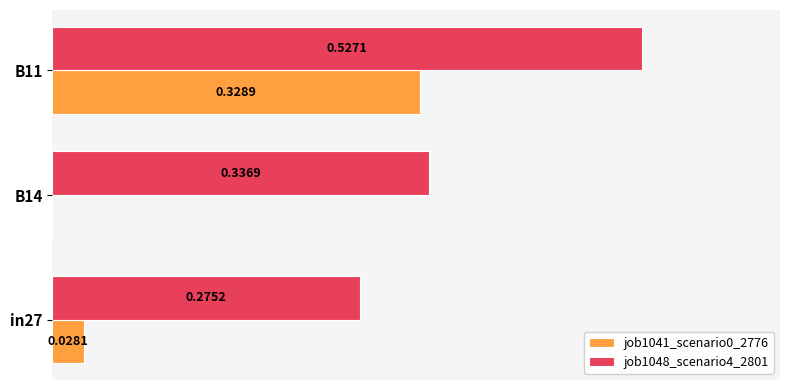

Between in27 and B14, which series saw the biggest shift?

job1048_scenario4_2801